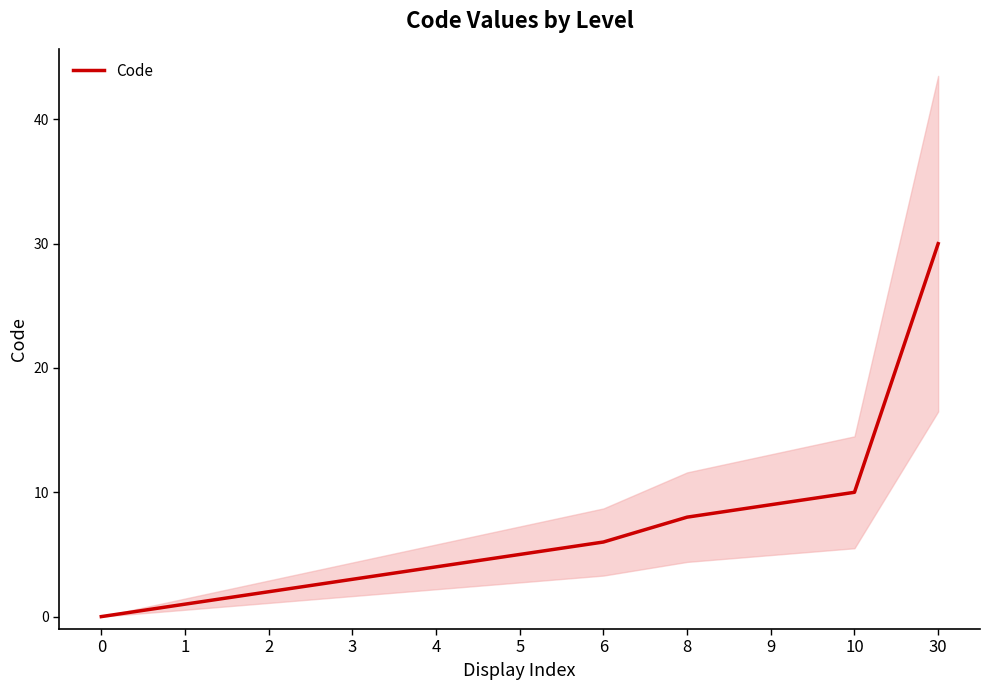

Which has a higher value, 9 or 8?

9